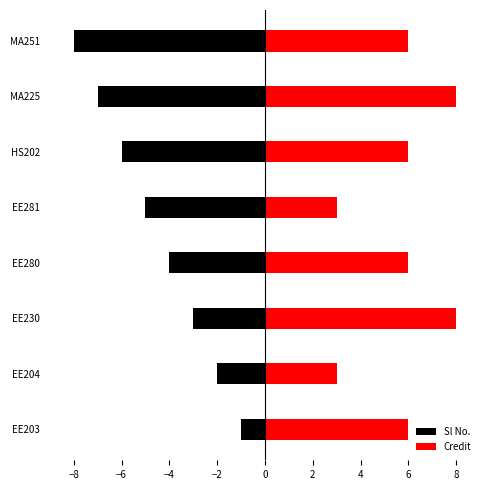

What is the value of the Credit bar at the 8th from the left?

6